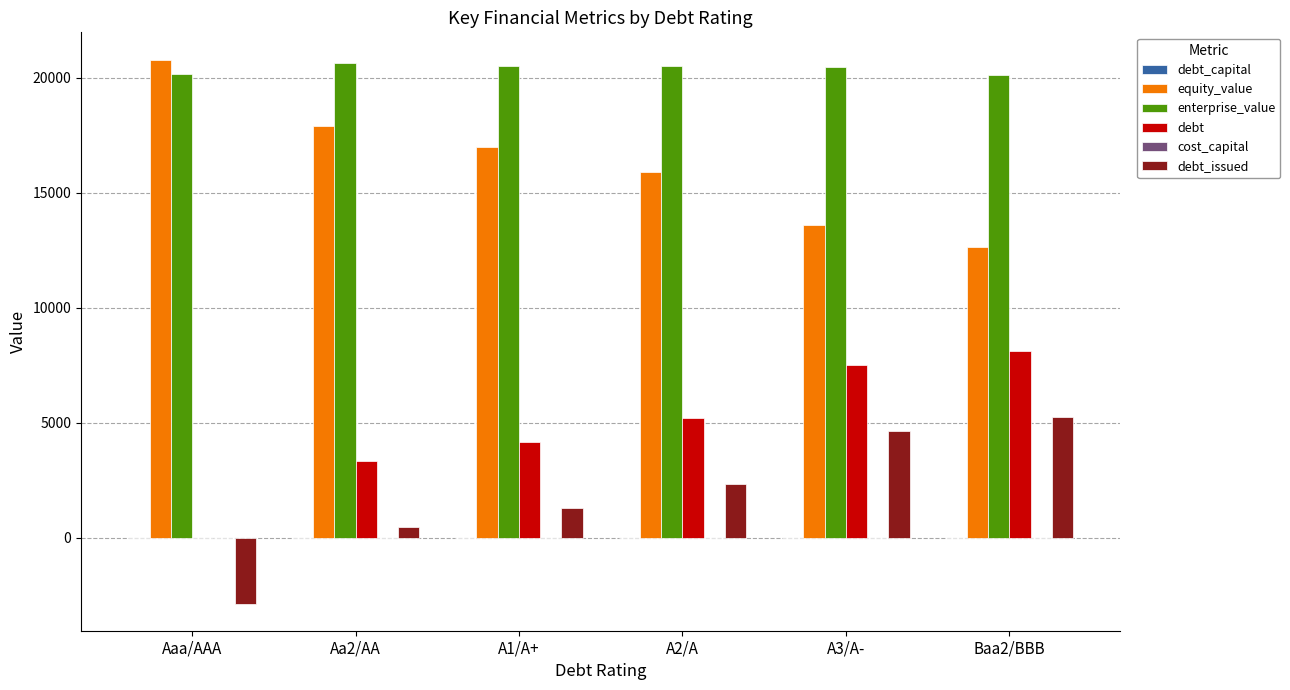

The value of equity_value at Aa2/AA is 5036.0. True or false?

False